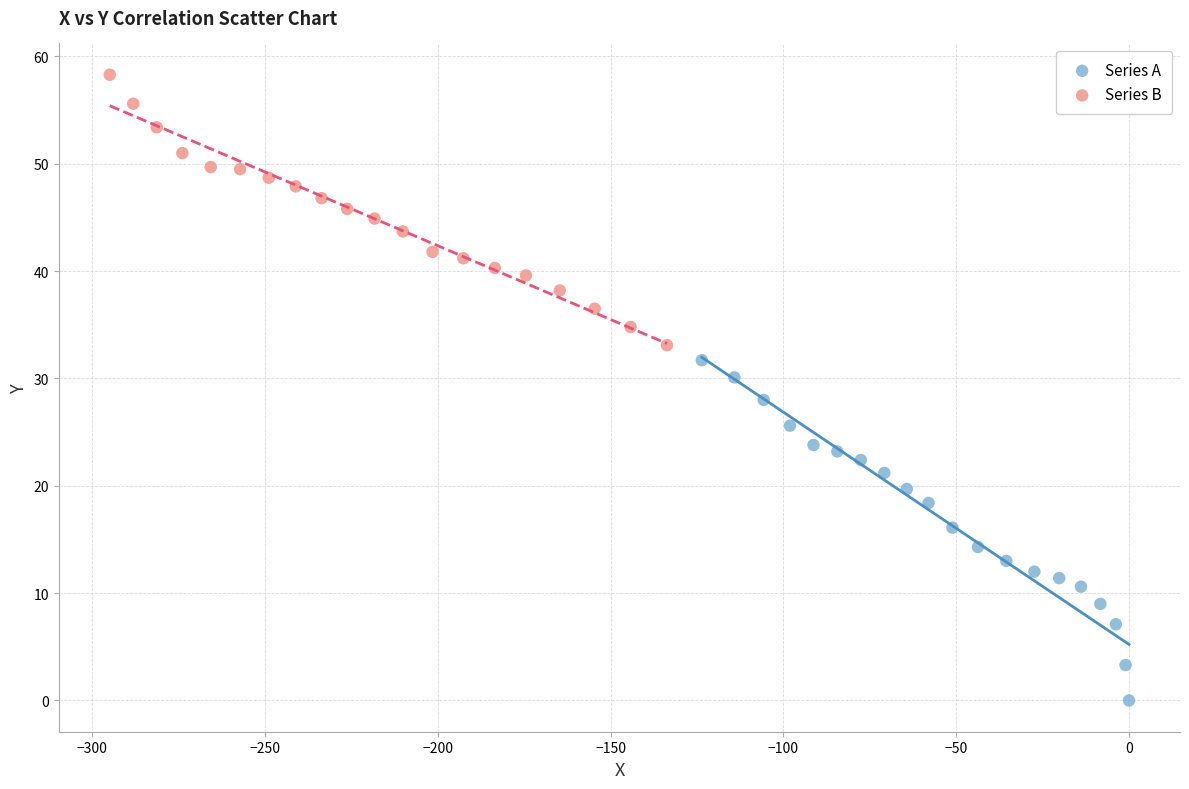

Which series contains the lowest Y value?

Series A